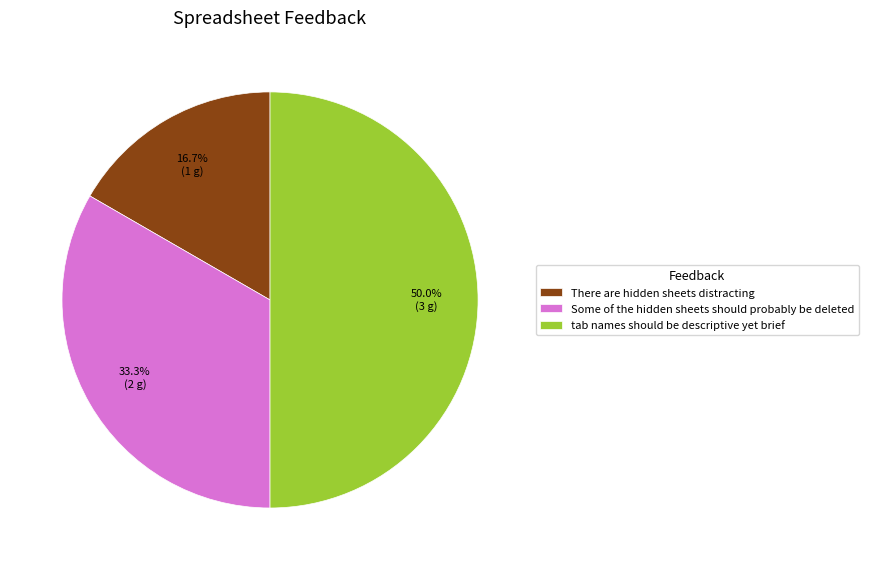

How many slices are in this pie chart?

3